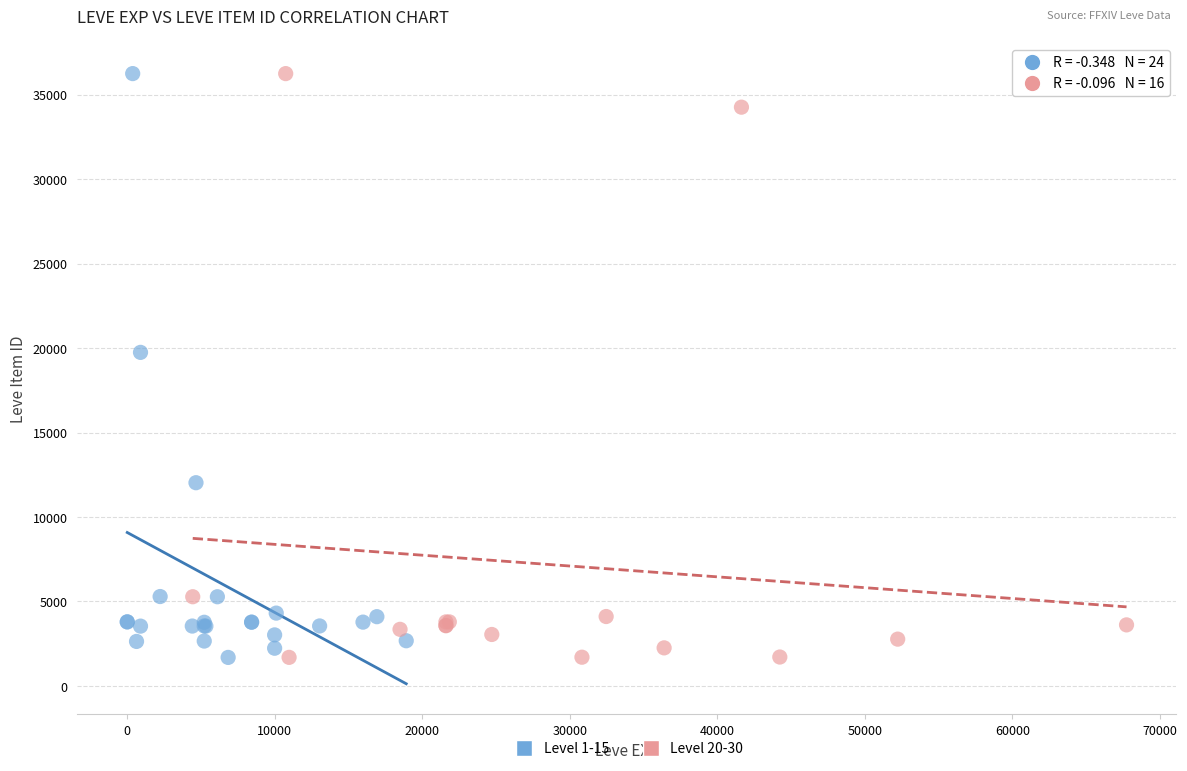

What are all the series names shown in the legend?

Level 1-15, Level 20-30